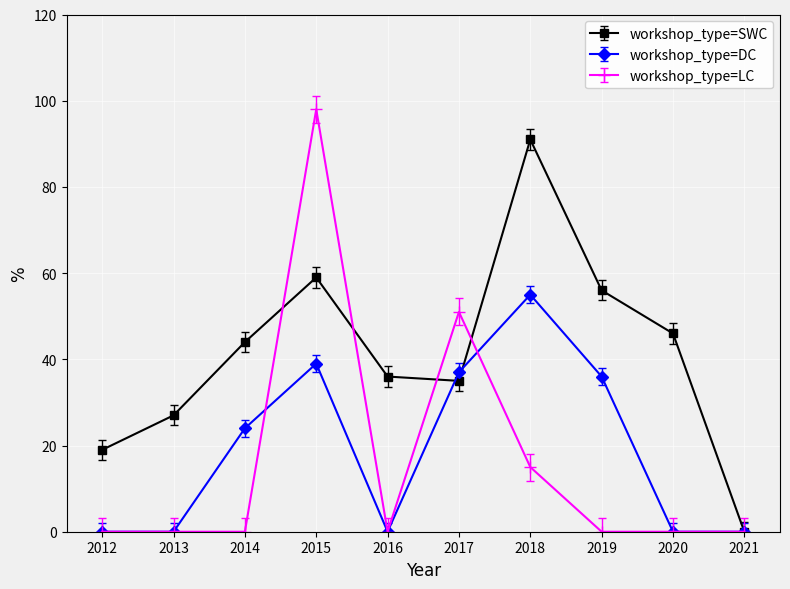

Rank the series by their maximum value, from highest to lowest.

workshop_type=LC, workshop_type=SWC, workshop_type=DC